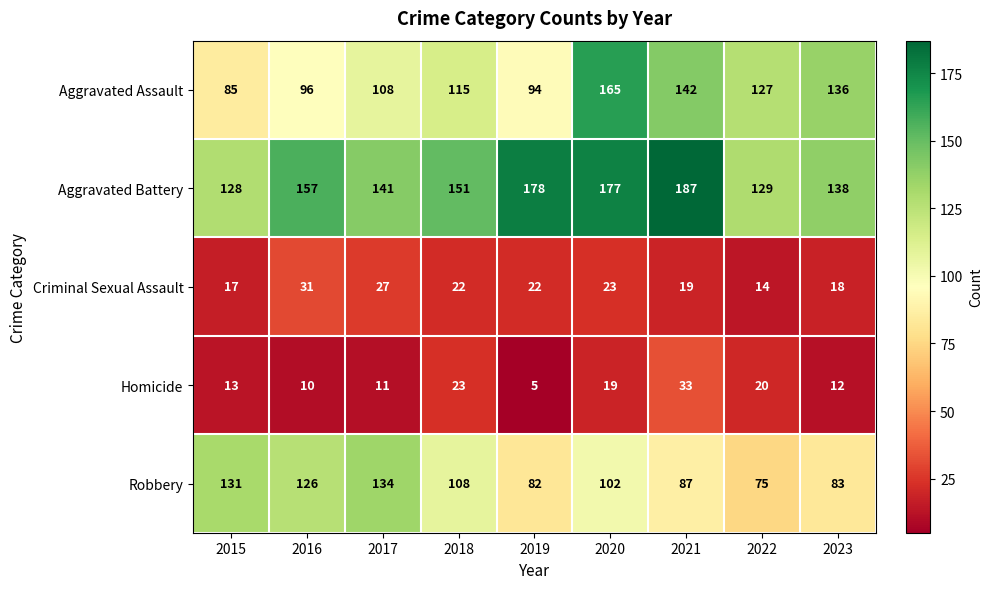

At which label is Homicide closest to 19?

2020